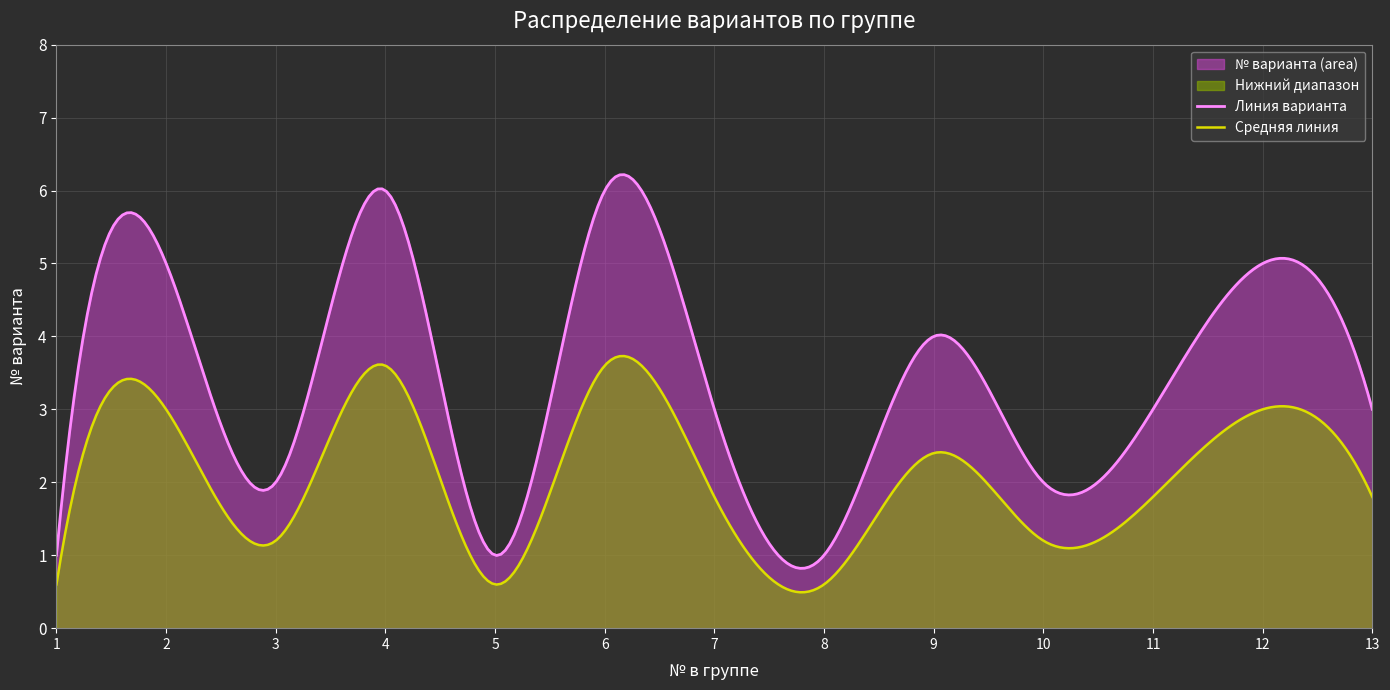

At which label does the data first exceed 3?

2